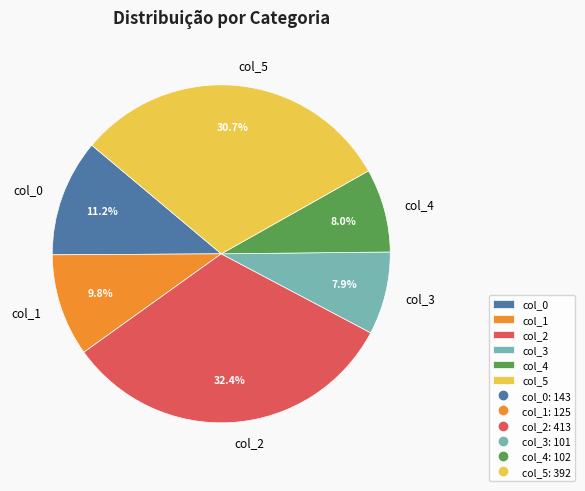

What percentage is the col_4 slice, to the nearest percent?

8%